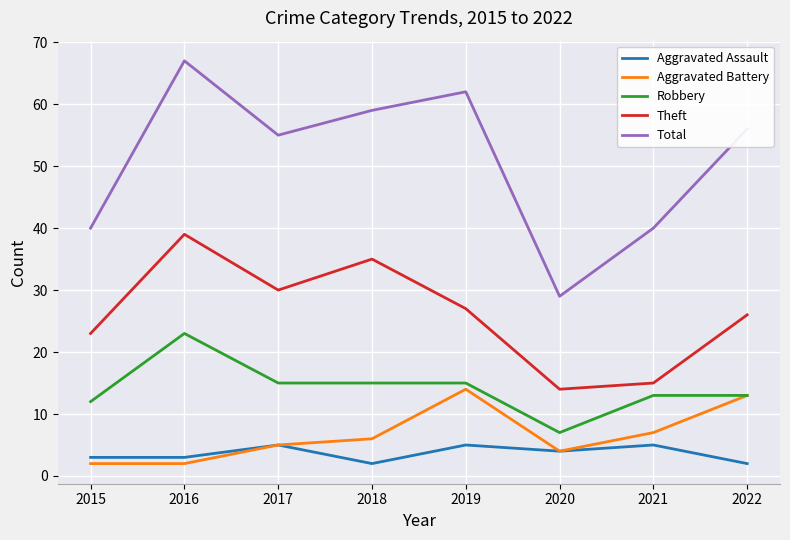

Is it true that Theft equals 24 at 2021?

False